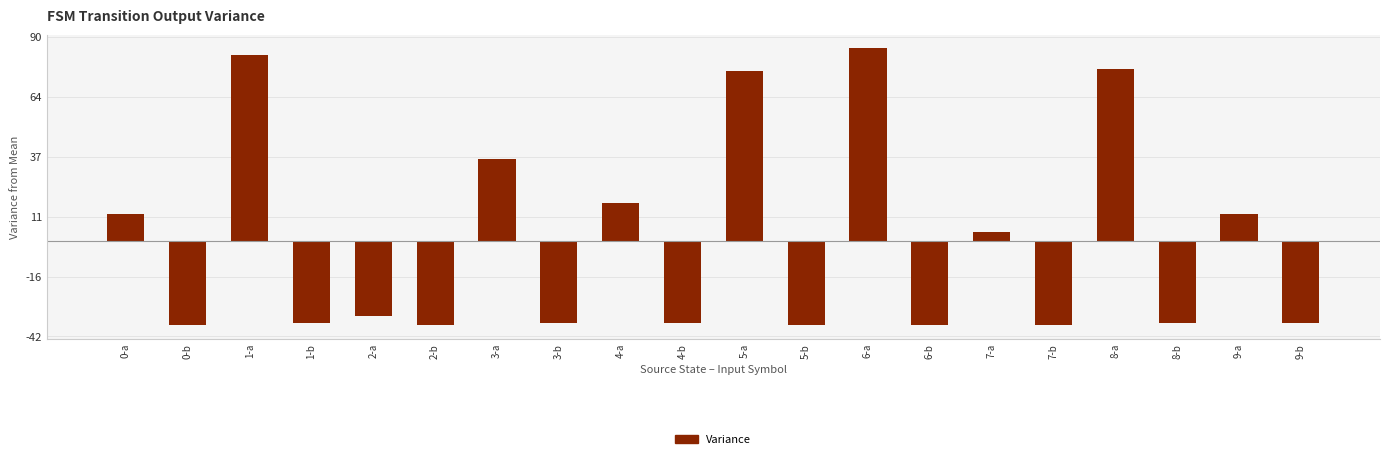

At which category does the chart reach its peak across all series?

6-a